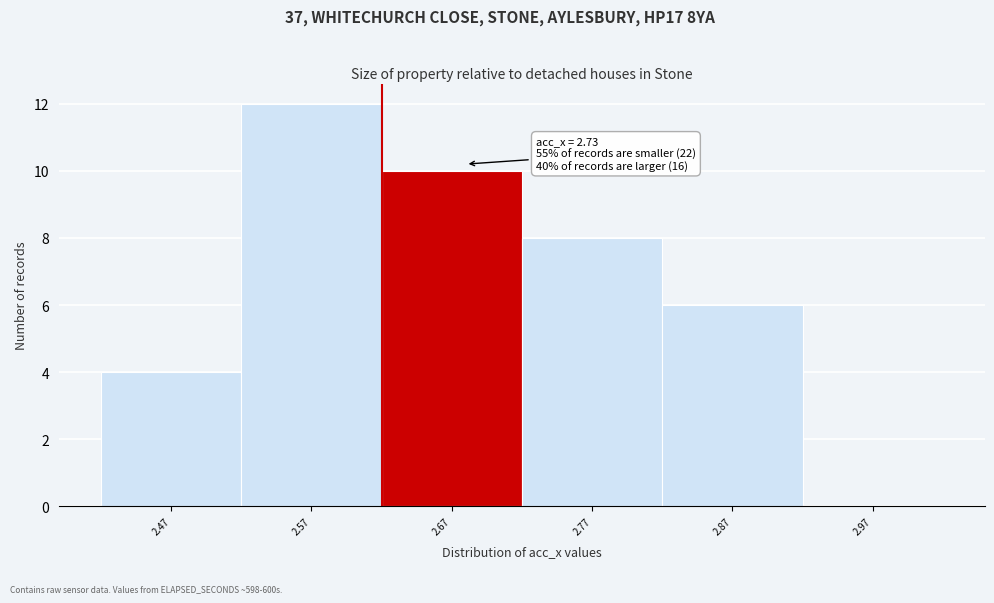

Reading left to right, extract all data points from this chart.

2.47=4	2.57=12	2.67=10	2.77=8	2.87=6	2.97=0